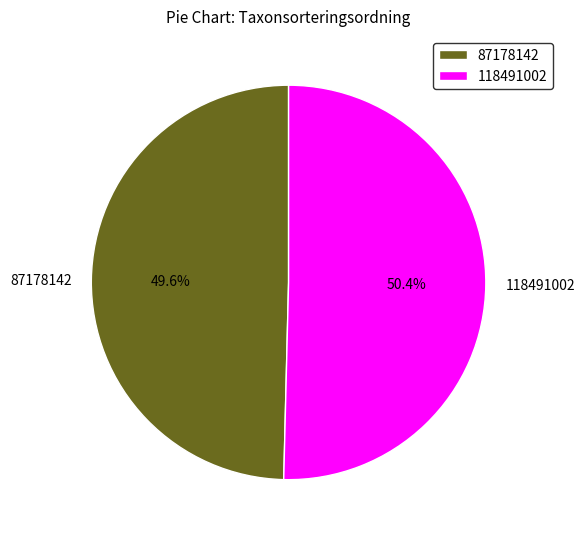

How many slices are in this pie chart?

2